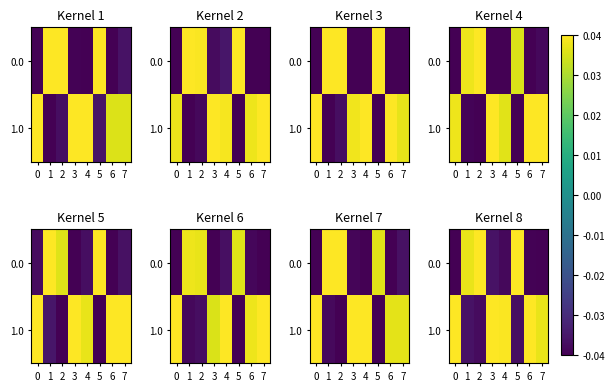

Count the row_0 values in the range 0 to 1.

3